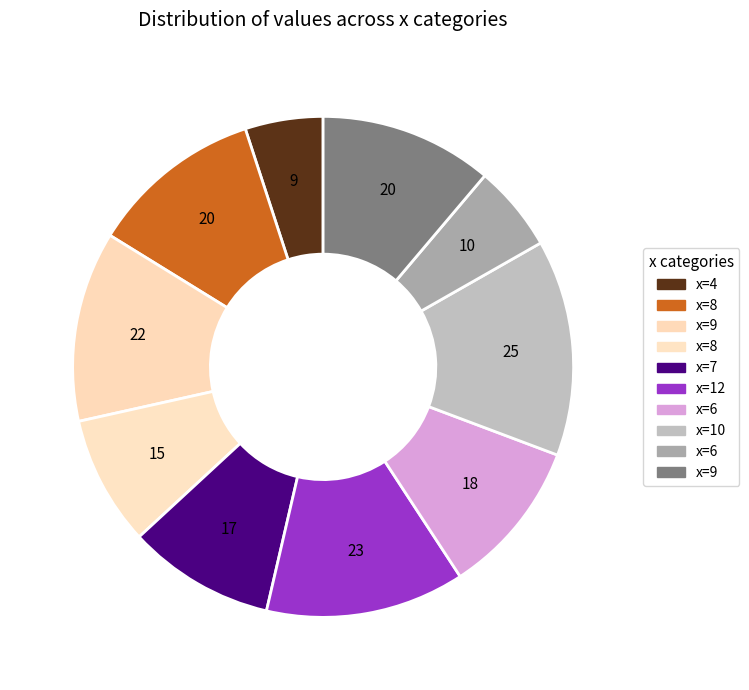

Count the number of slices in the pie.

10